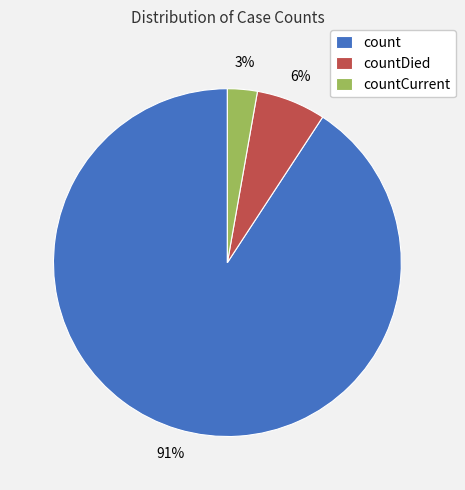

What is the largest slice in the pie chart?

count